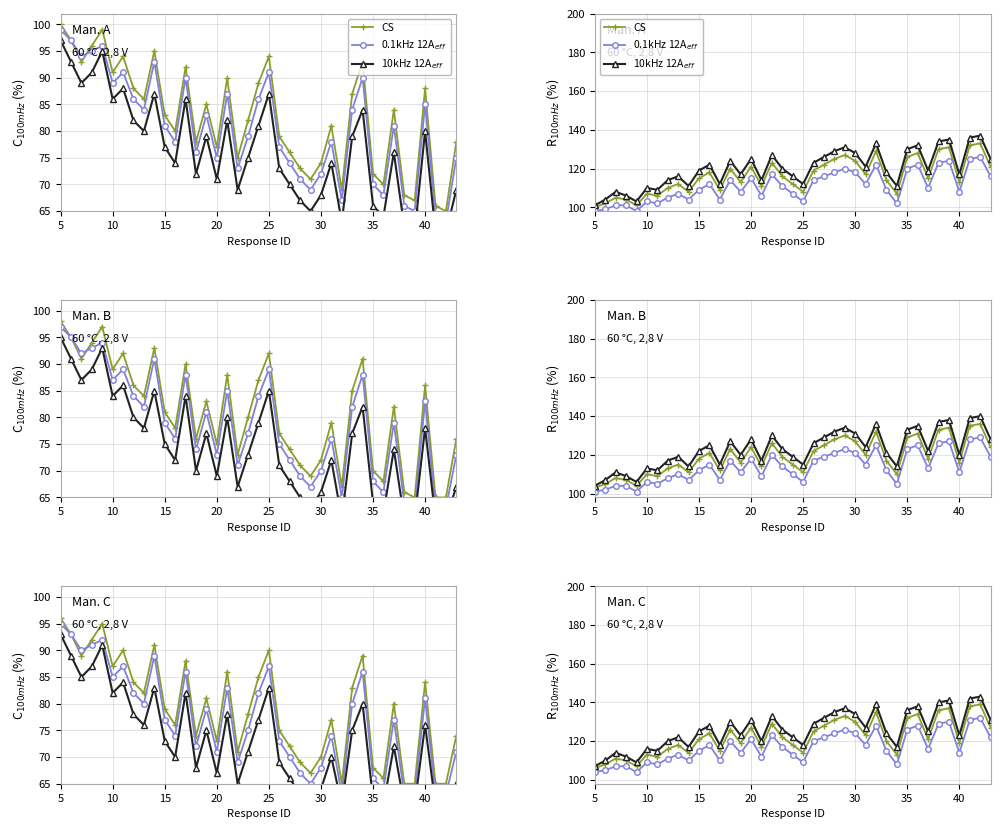

List the series in order of their peak value, lowest first.

0.1kHz 12A$_{eff}$, CS, 10kHz 12A$_{eff}$